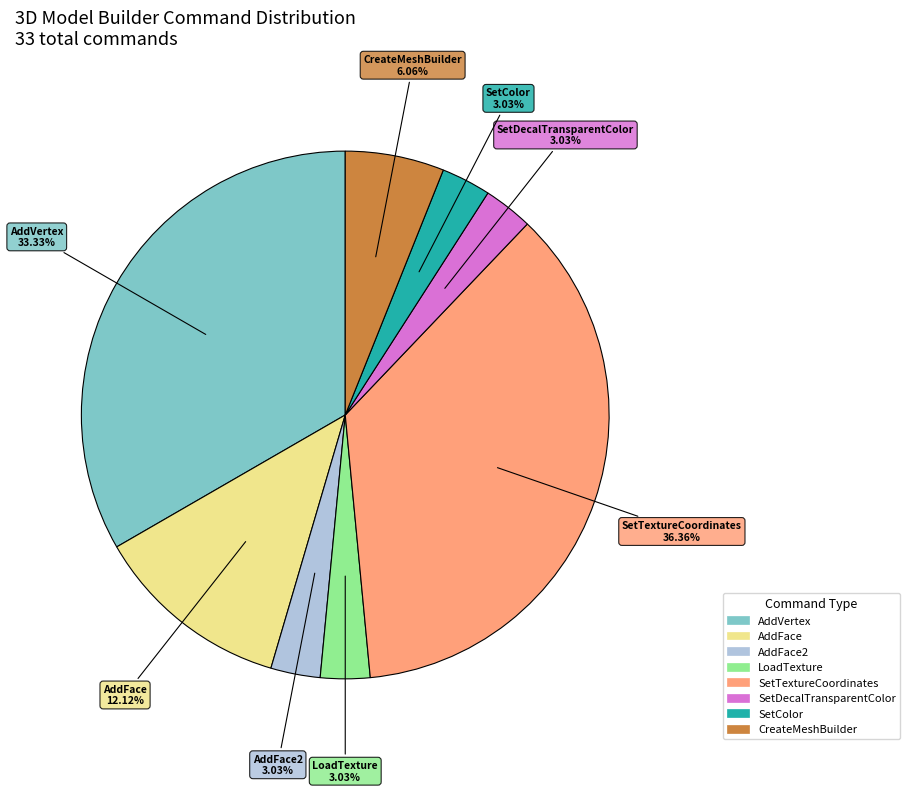

Count the number of slices in the pie.

8